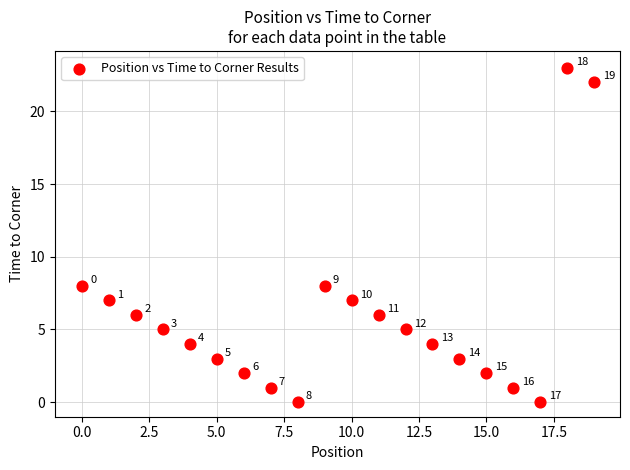

What Y value in the scatter plot is closest to 11?

8